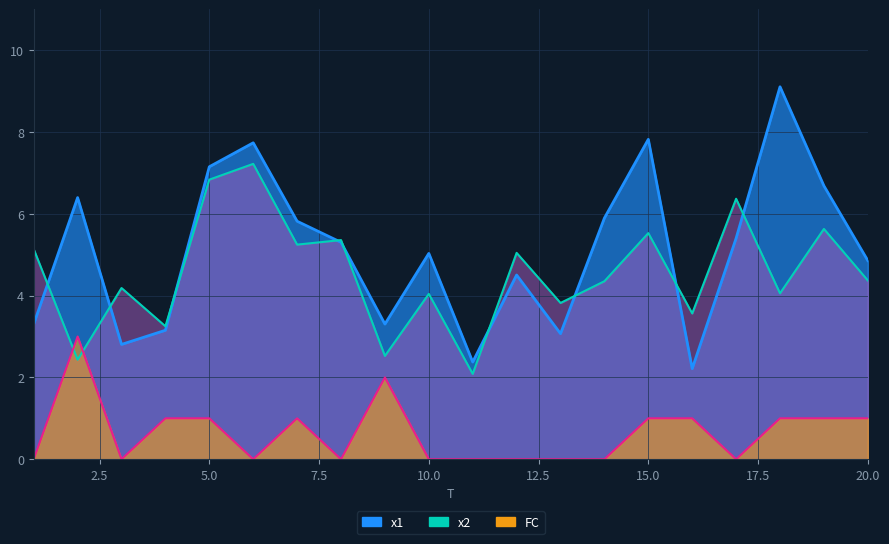

Reading left to right, what are all the values shown in this chart?

x1: 1=3.3	2=6.4	3=2.8	4=3.2	5=7.1	6=7.7	7=5.8	8=5.3	9=3.3	10=5.0	11=2.4	12=4.5	13=3.1	14=5.9	15=7.8	16=2.2	17=5.4	18=9.1	19=6.7	20=4.9
x2: 1=5.1	2=2.4	3=4.2	4=3.3	5=6.8	6=7.2	7=5.2	8=5.4	9=2.5	10=4.0	11=2.1	12=5.0	13=3.8	14=4.4	15=5.5	16=3.6	17=6.4	18=4.1	19=5.6	20=4.4
FC: 1=0.0	2=3.0	3=0.0	4=1.0	5=1.0	6=0.0	7=1.0	8=0.0	9=2.0	10=0.0	11=0.0	12=0.0	13=0.0	14=0.0	15=1.0	16=1.0	17=0.0	18=1.0	19=1.0	20=1.0